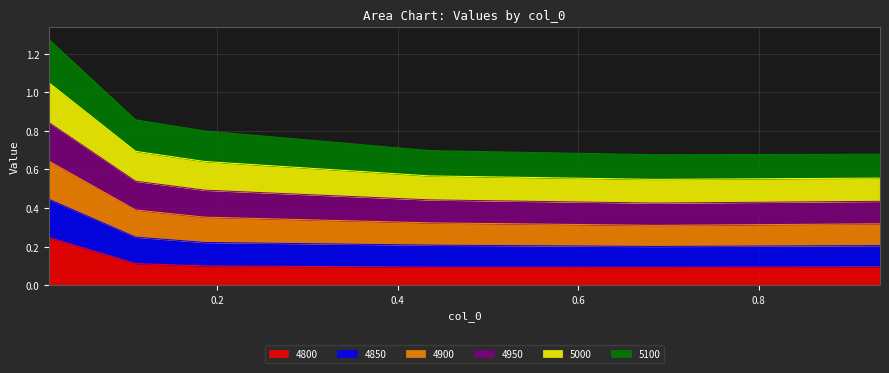

The 4950 series shows 0.9 at 0.684931506849315. True or false?

False